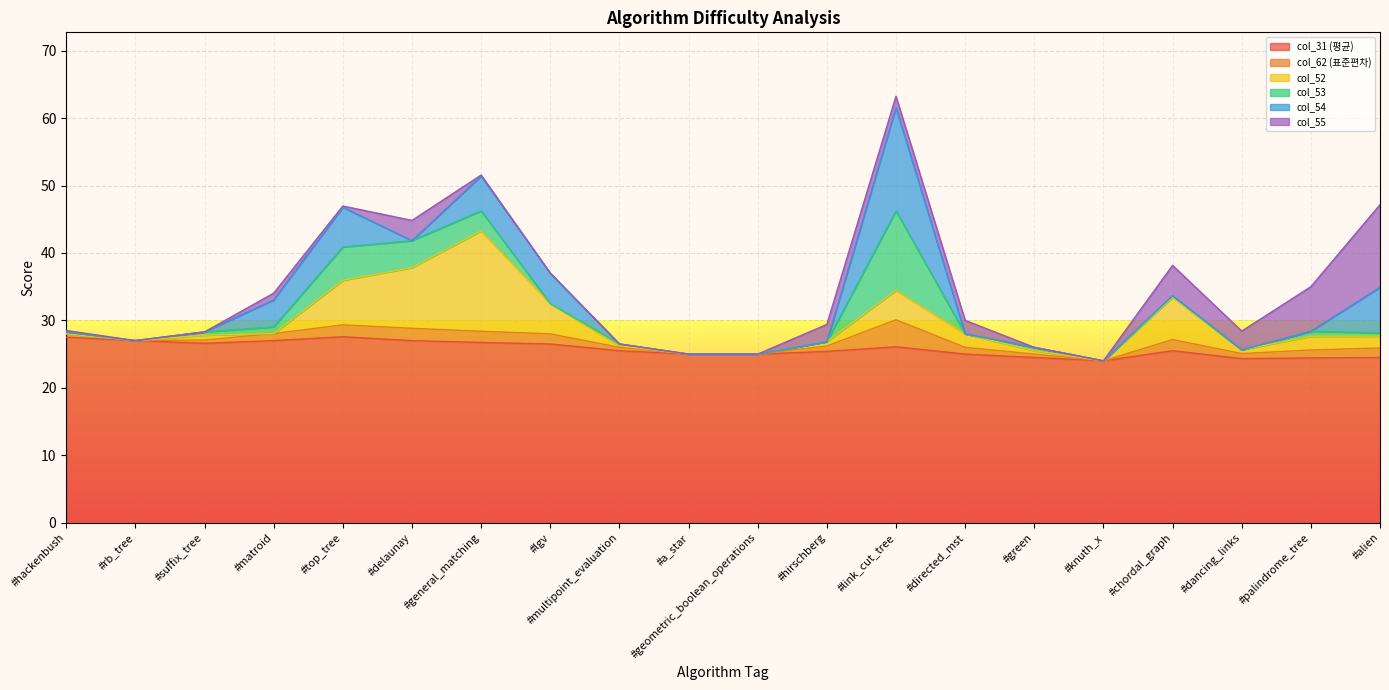

Is the value of col_55 at #dancing_links greater than the value of col_53 at #general_matching?

No